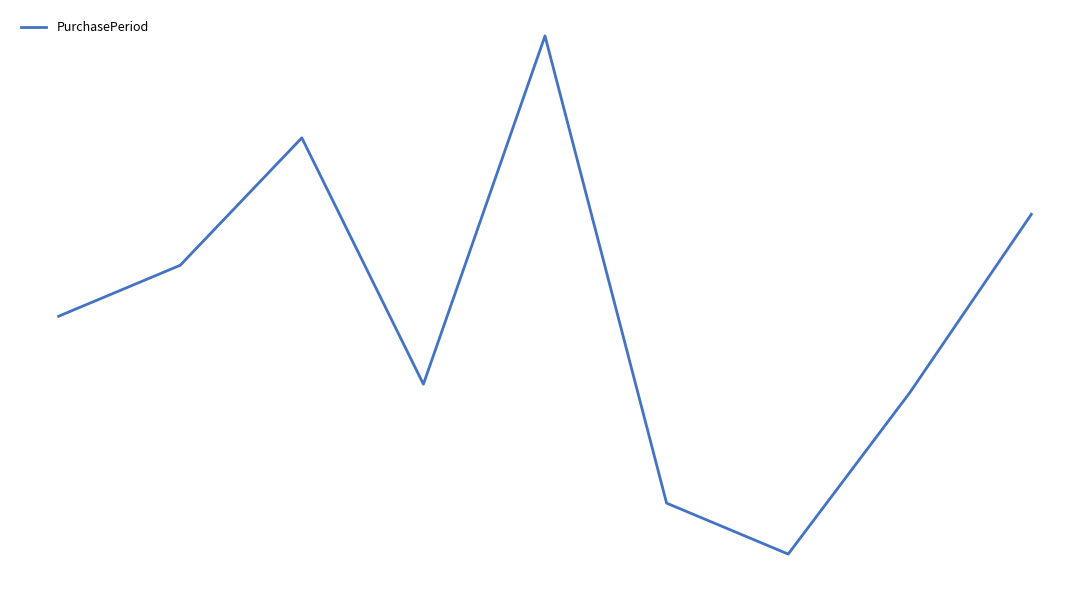

Does the chart display data point markers on the line(s)?

No